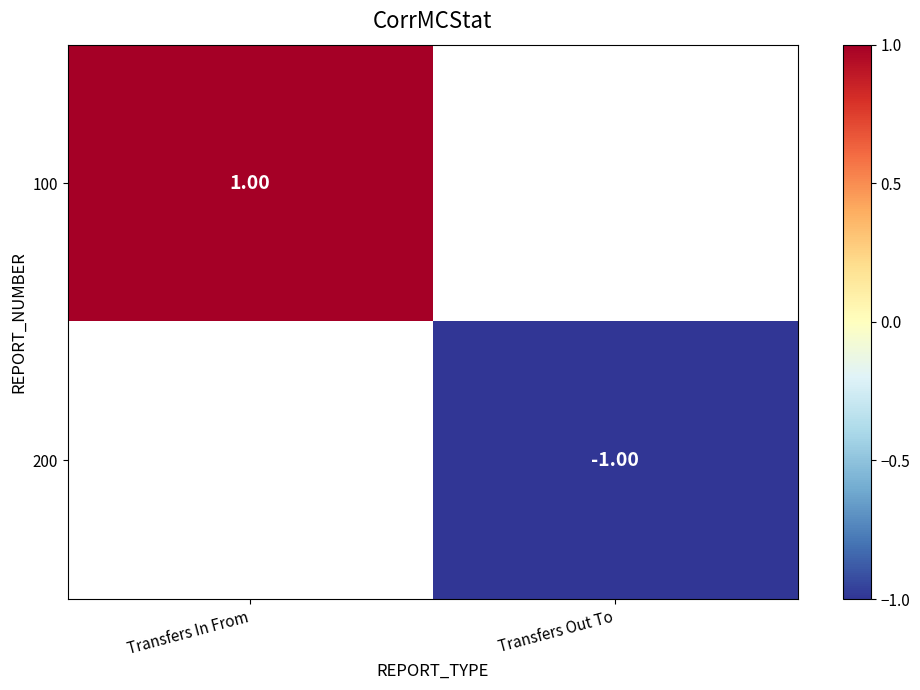

The value of 200 at Transfers Out To is -1.0. True or false?

True